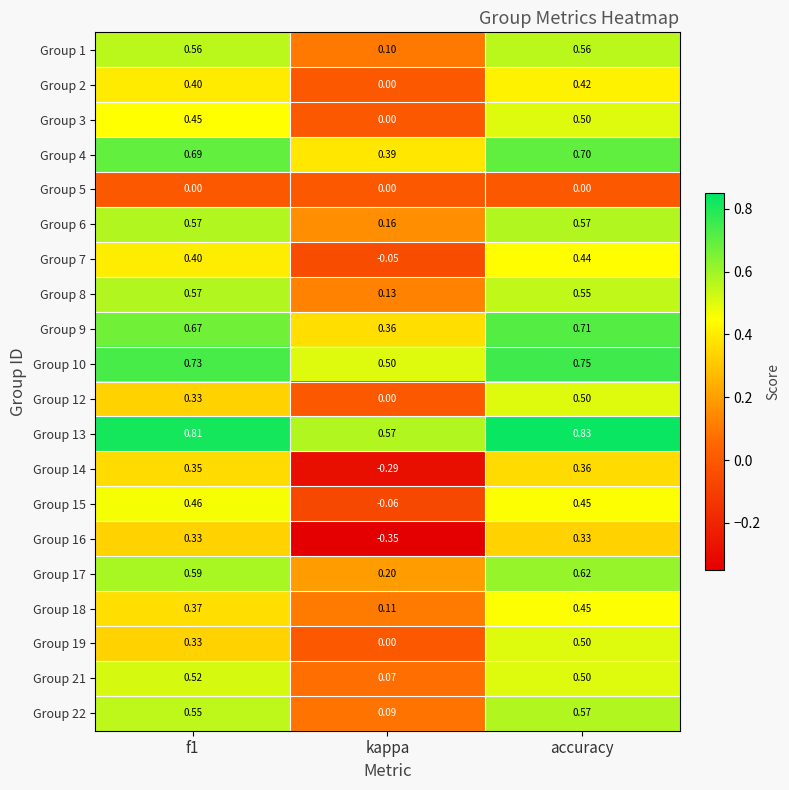

At which label is Group 10 closest to 0?

kappa